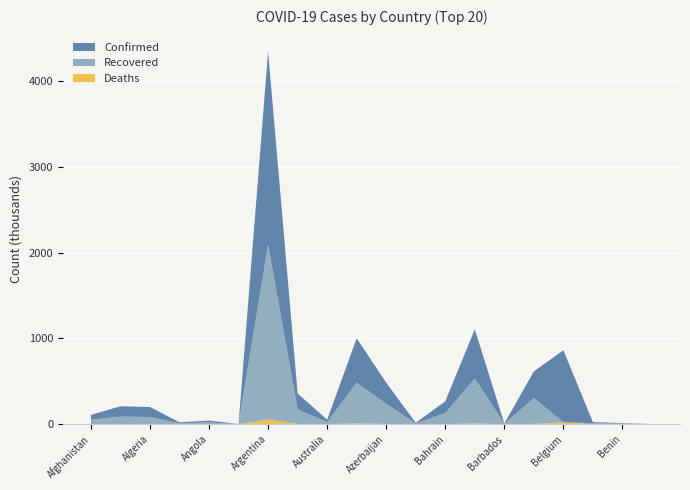

Reading left to right, what are all the values shown in this chart?

Confirmed: Afghanistan=56153	Albania=121544	Algeria=116255	Andorra=11545	Angola=21757	Antigua and Barbuda=1072	Argentina=2252172	Armenia=185020	Australia=29211	Austria=516565	Azerbaijan=246974	Bahamas=8923	Bahrain=136741	Bangladesh=573687	Barbados=3559	Belarus=311428	Belgium=839238	Belize=12407	Benin=6818	Bhutan=869
Recovered: Afghanistan=49752	Albania=85846	Algeria=80887	Andorra=11014	Angola=20090	Antigua and Barbuda=701	Argentina=2037686	Armenia=169172	Australia=22977	Austria=475227	Azerbaijan=233087	Bahamas=7734	Bahrain=129242	Bangladesh=523859	Barbados=3358	Belarus=302168	Belgium=0	Belize=12031	Benin=5552	Bhutan=867
Deaths: Afghanistan=2464	Albania=2145	Algeria=3061	Andorra=113	Angola=530	Antigua and Barbuda=28	Argentina=54671	Armenia=3384	Australia=909	Austria=9089	Azerbaijan=3366	Bahamas=188	Bahrain=502	Bangladesh=8720	Barbados=40	Belarus=2166	Belgium=22728	Belize=316	Benin=90	Bhutan=1